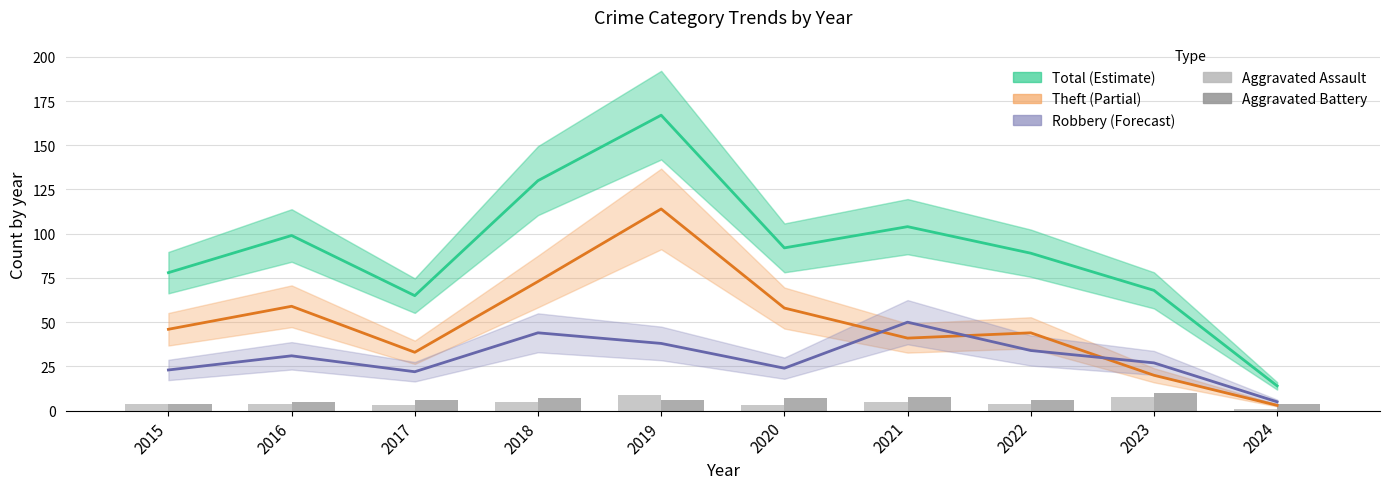

What is the difference between the maximum and minimum values in the Aggravated Assault series?

8